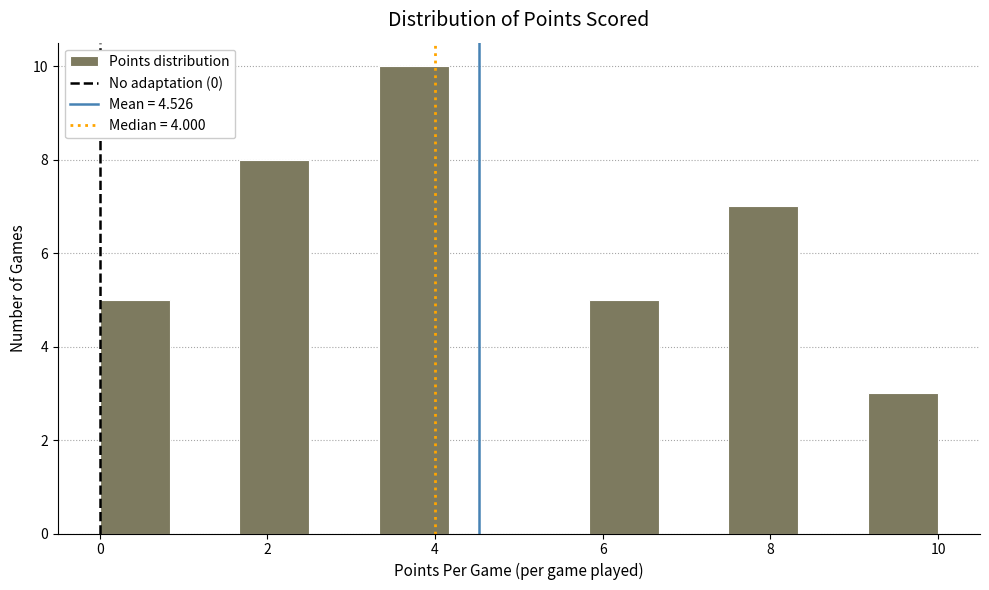

Reading left to right, transcribe this chart: for each bar, give the range it covers on the x-axis and its height. Neither the bar edges nor the heights are printed on the chart, so give them approximately, as read against the axes.

0.0 to 0.8: 5
0.8 to 1.6: 0
1.6 to 2.6: 8
2.6 to 3.4: 0
3.4 to 4.2: 10
4.2 to 5.0: 0
5.0 to 5.8: 0
5.8 to 6.6: 5
6.6 to 7.6: 0
7.6 to 8.4: 7
8.4 to 9.2: 0
9.2 to 10.0: 3